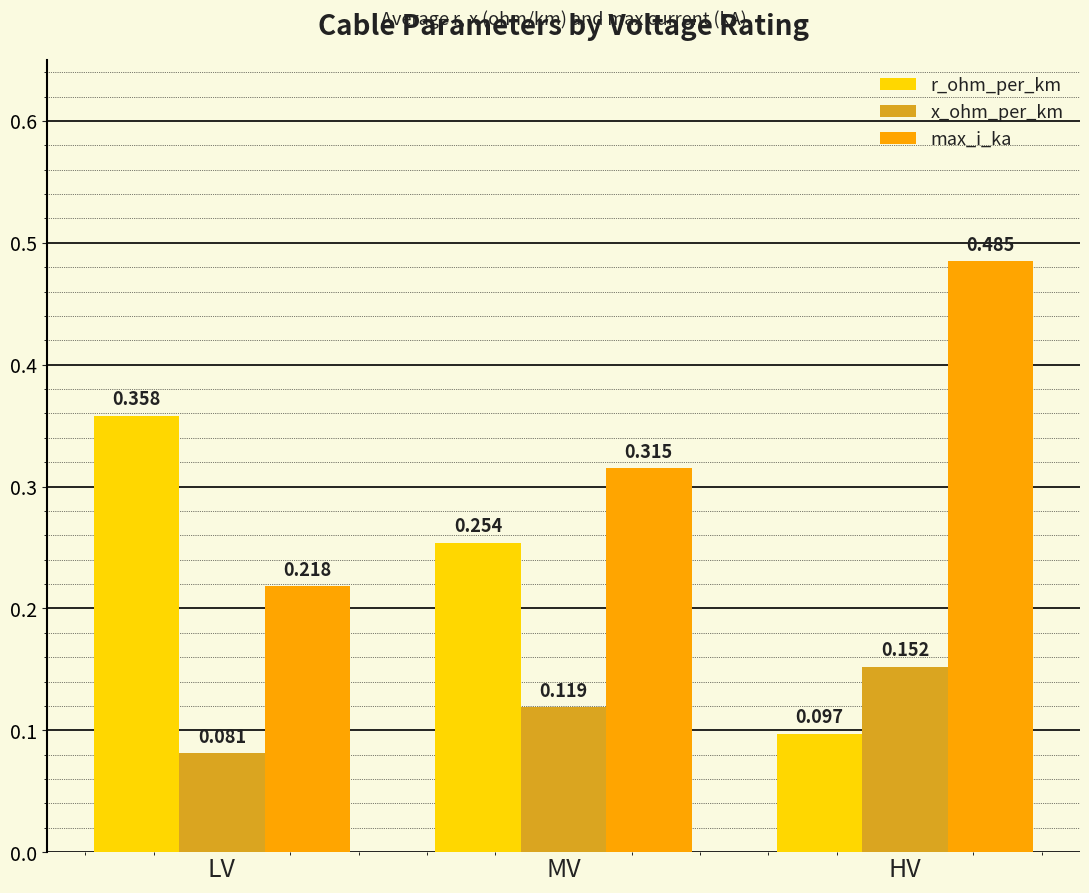

Where is max_i_ka nearest to the value 0?

LV